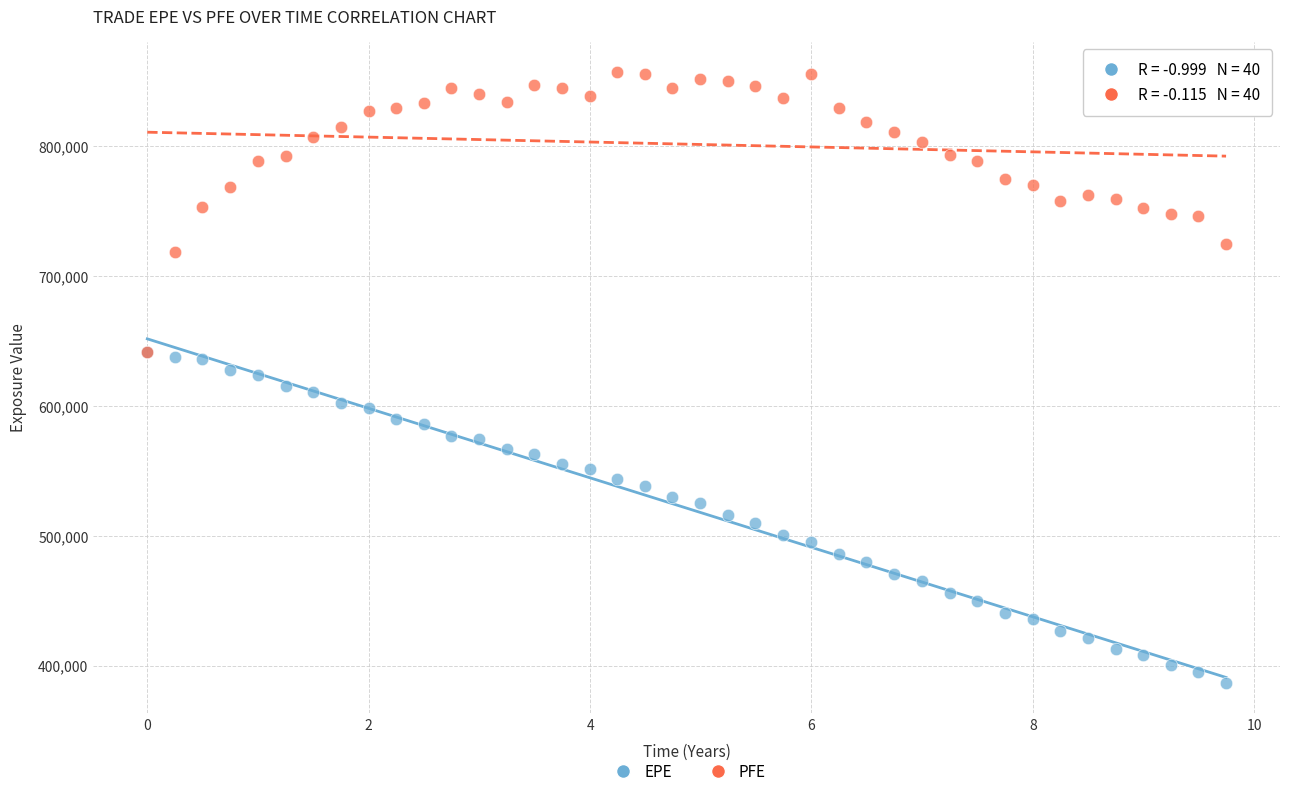

Which series contains the lowest Y value?

EPE